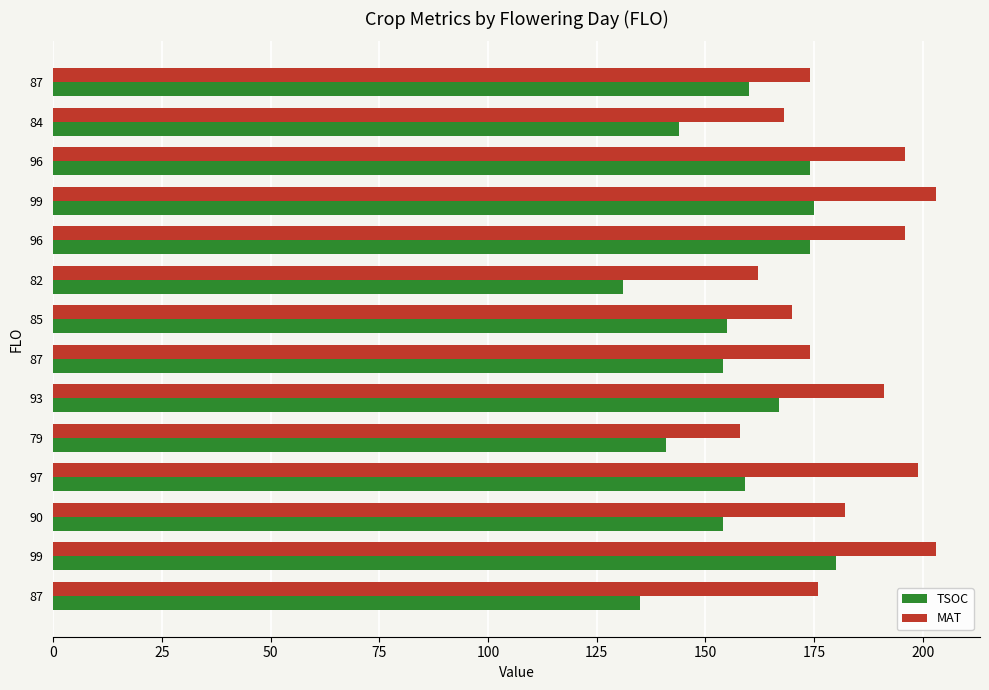

What are all the series names shown in the legend?

TSOC, MAT